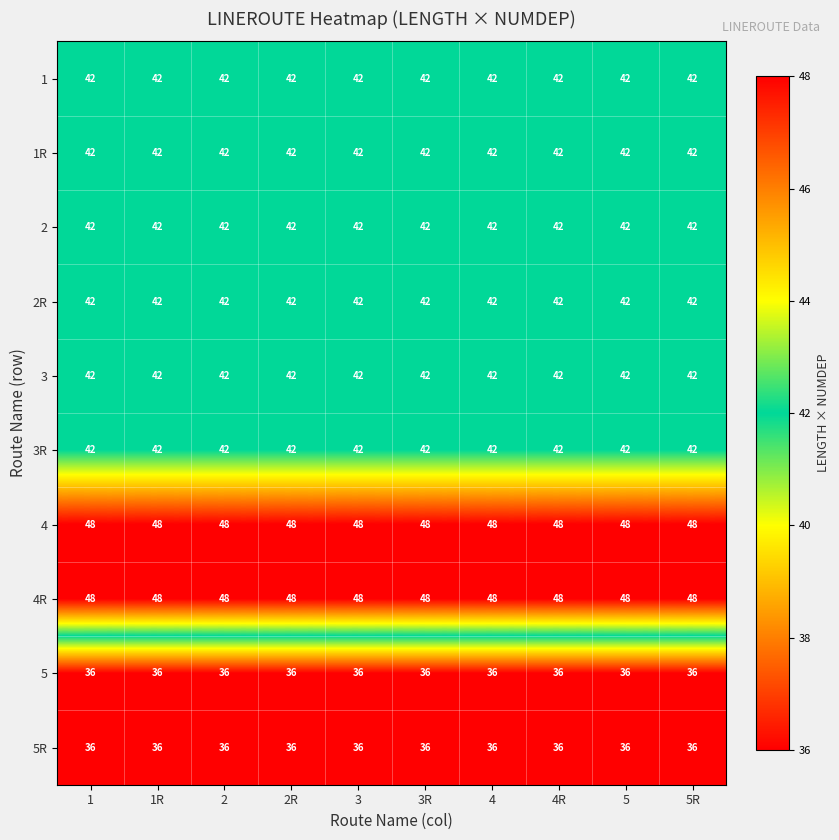

What is the sum of the 3 values at 1 and 4?

84